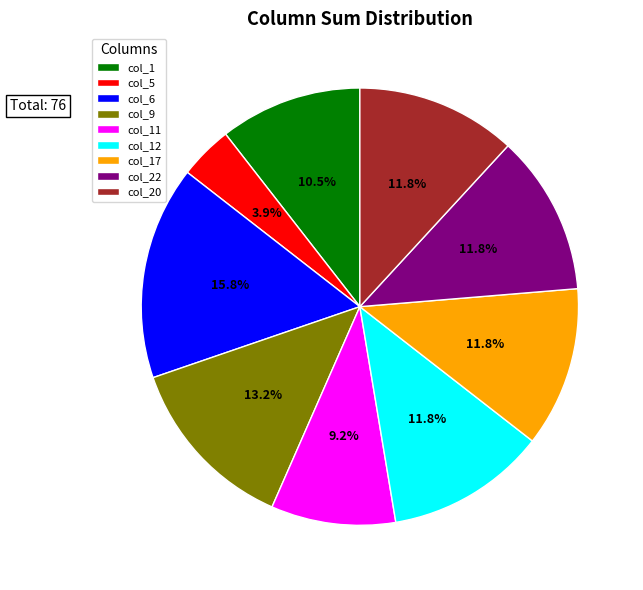

Which slice is the smallest?

col_5